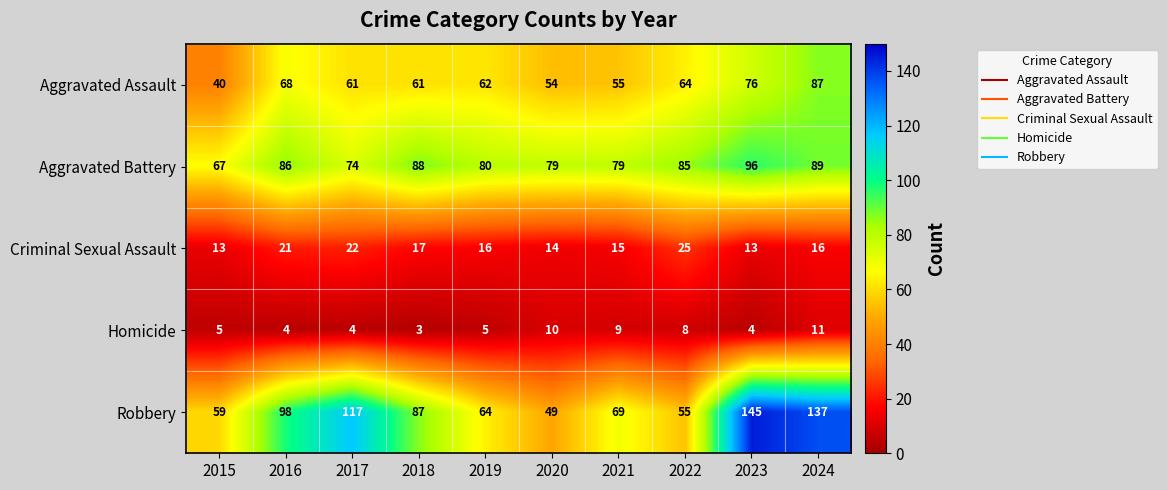

True or false: Aggravated Battery has a value of 74 at 2017.

True